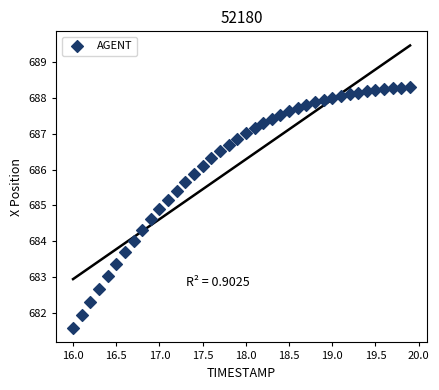

What is the range of Y values (max minus min)?

6.7